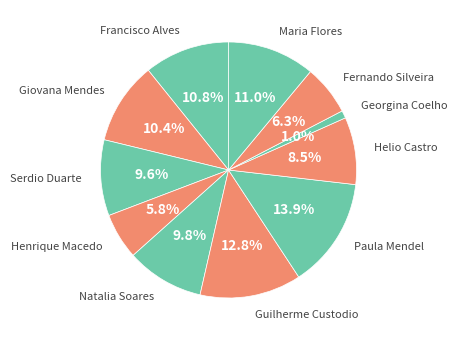

Which slice is the smallest?

Georgina Coelho